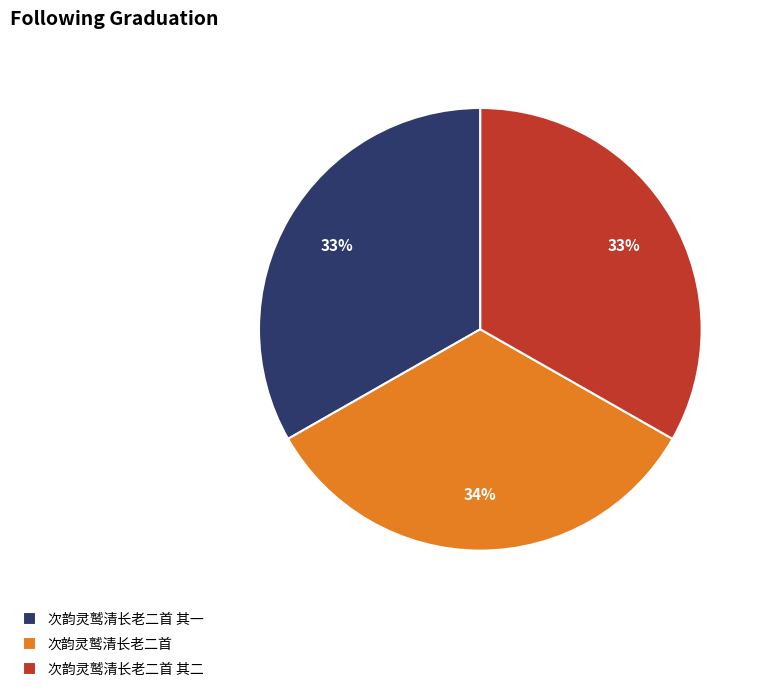

Is the sum of 次韵灵鹫清长老二首 and 次韵灵鹫清长老二首 其一 greater than half?

Yes